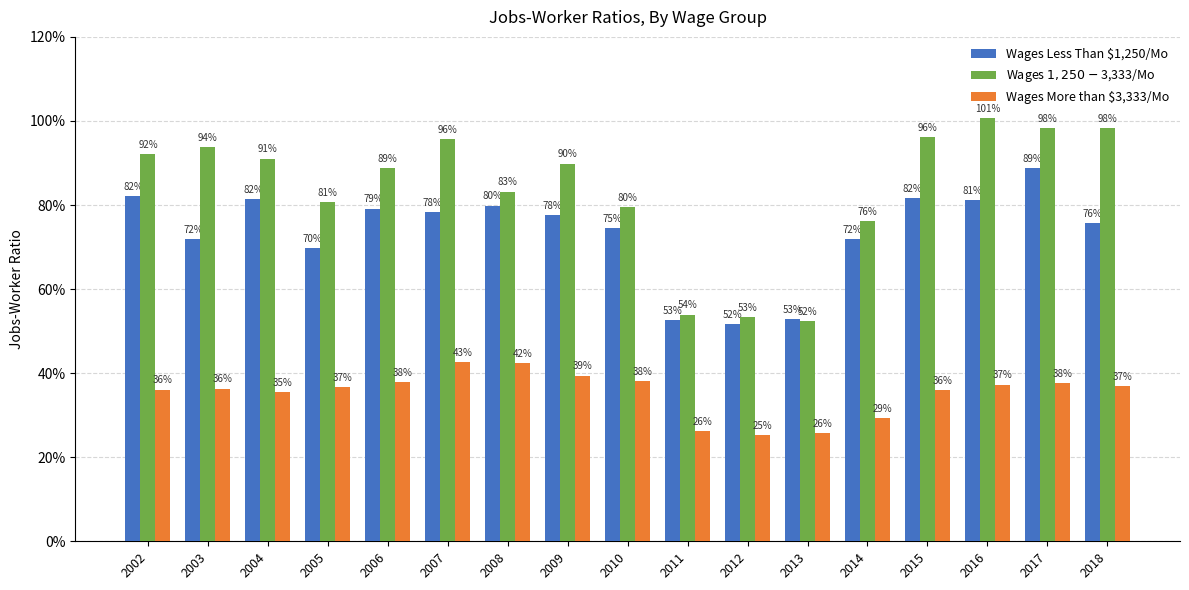

Does the chart contain any negative values?

No